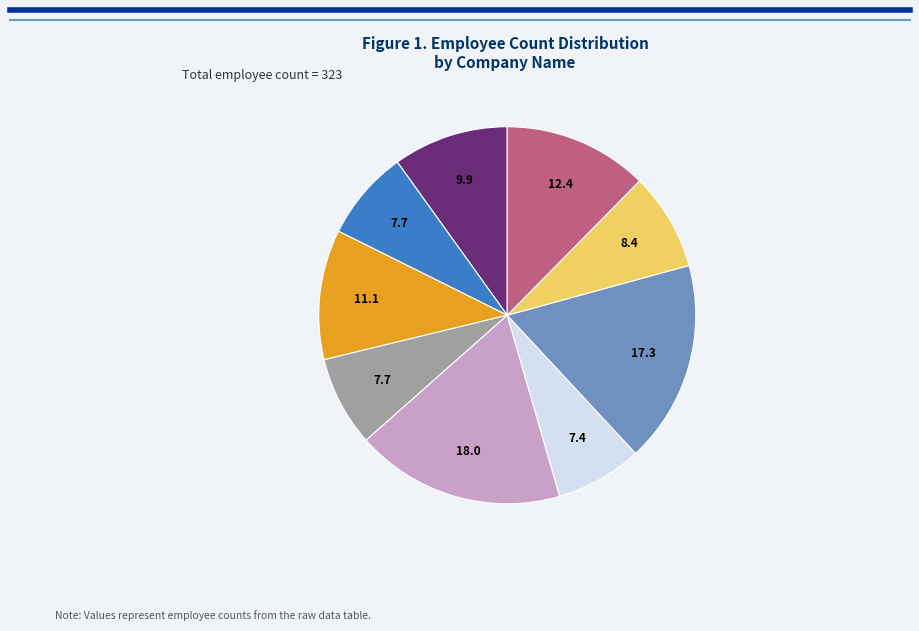

Is there any slice that represents more than half of the pie?

No